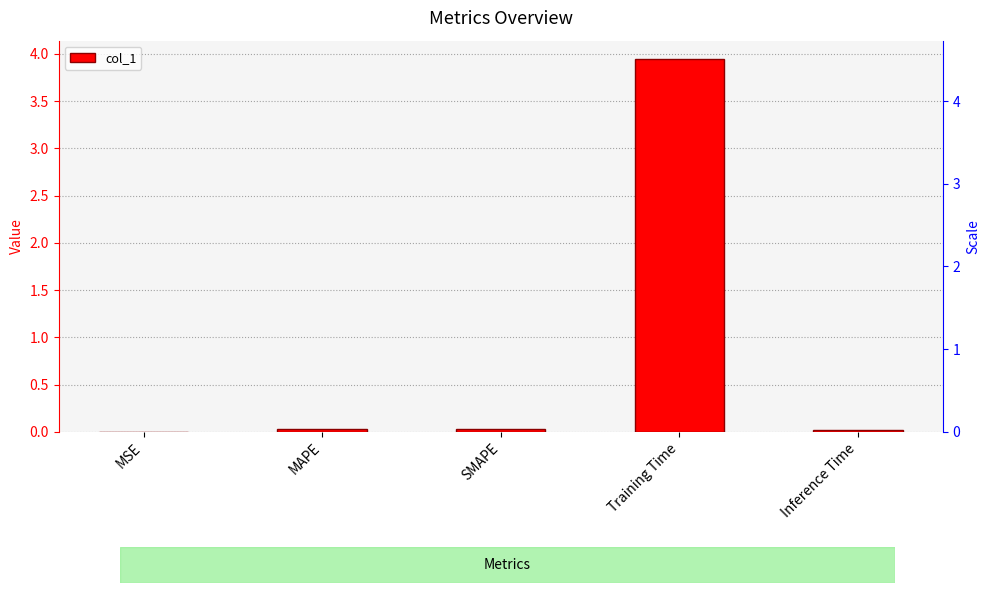

What position from the right is Inference Time?

1